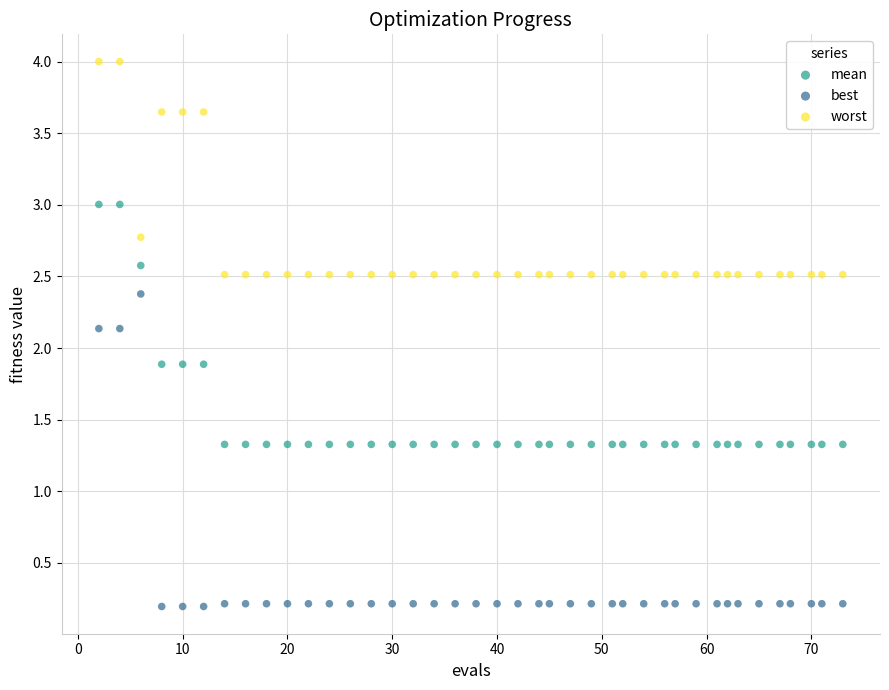

Across all data points, what is the range of Y values (max minus min)?

3.8